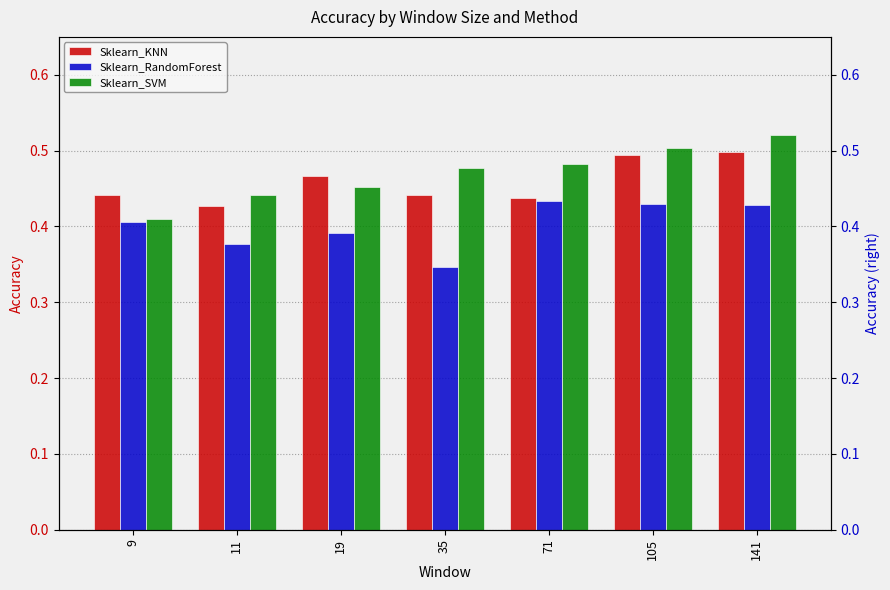

Count the Sklearn_RandomForest values in the range 0 to 1.

7